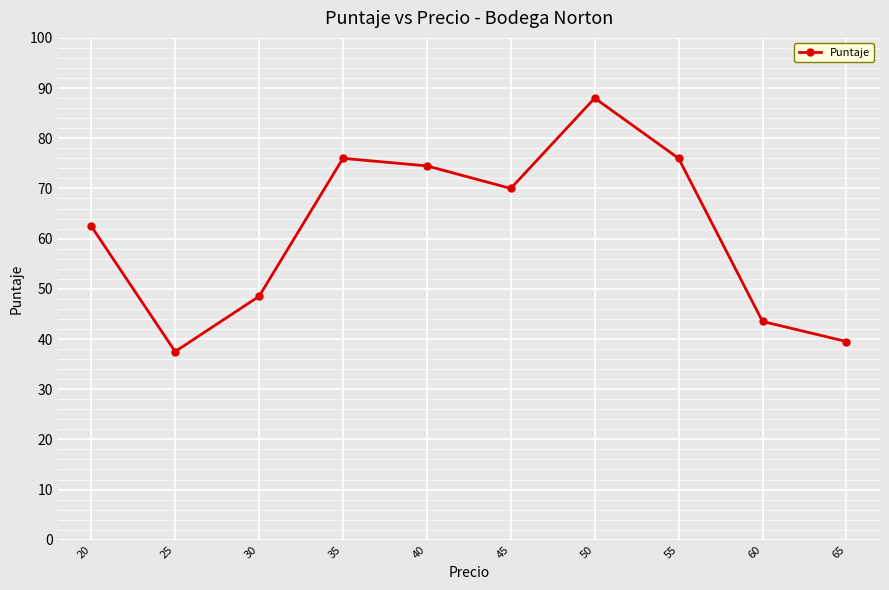

What is the value of the 7th point from the left?

88.0